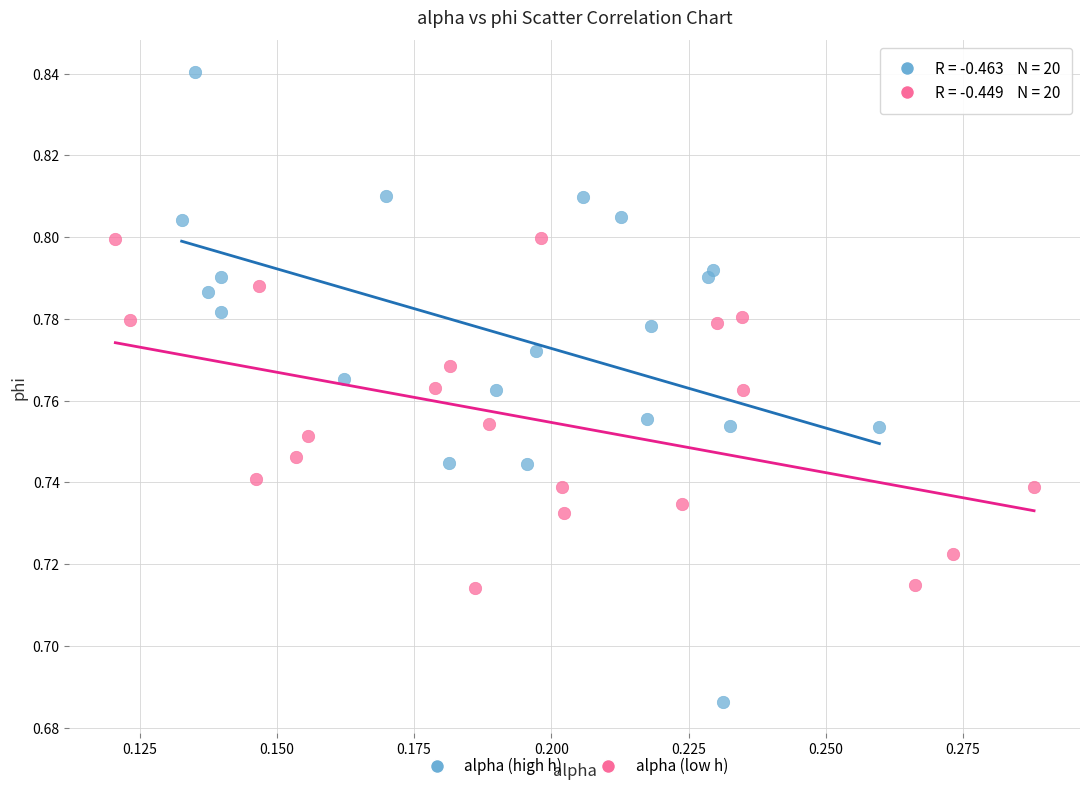

Which series reaches the maximum Y coordinate?

alpha (high h)